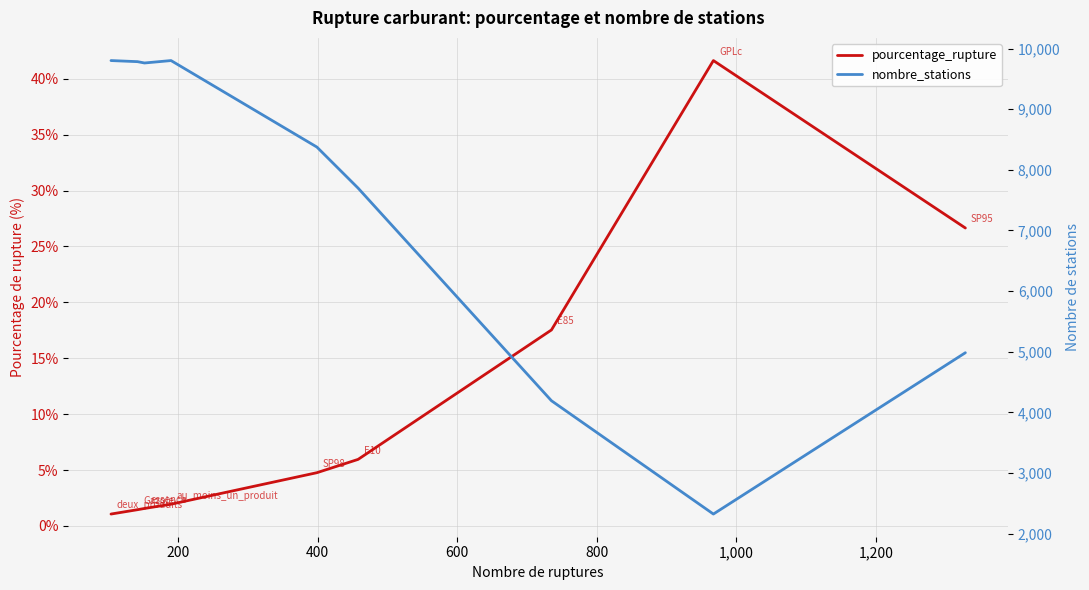

Rank the series by their maximum value, from lowest to highest.

pourcentage_rupture, nombre_stations